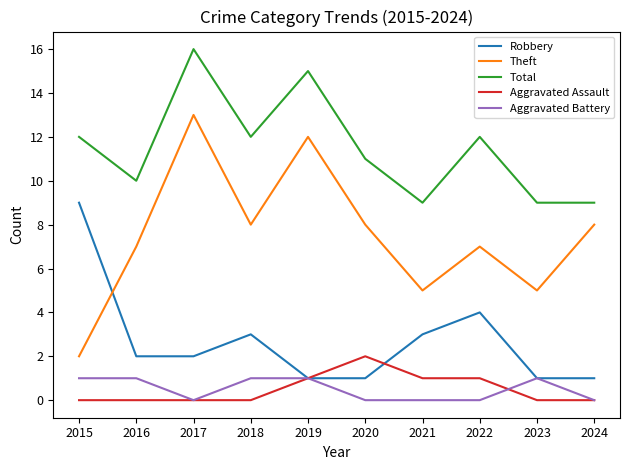

Which category has the lowest value in the Theft series?

2015